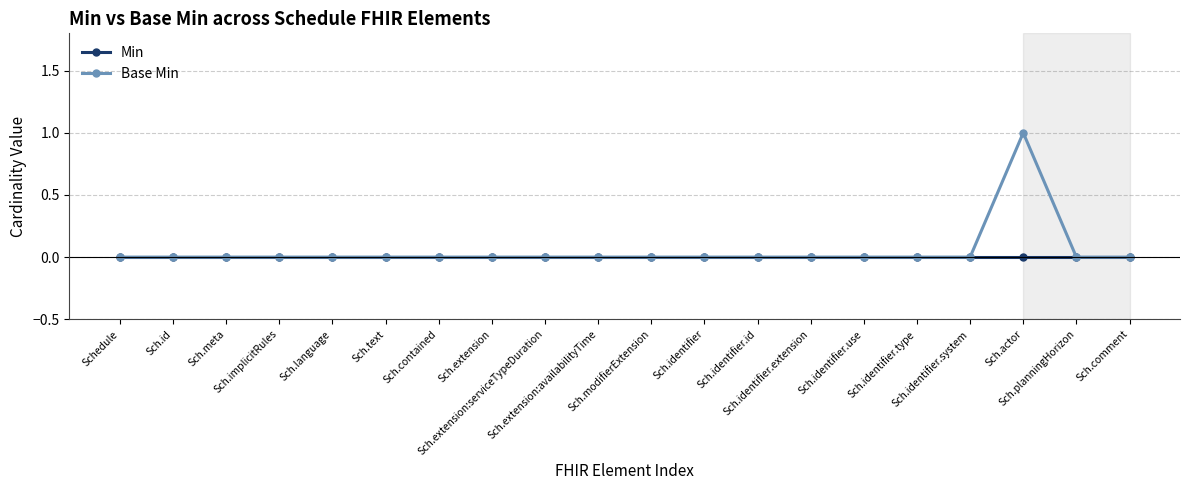

What is the sum of all Base Min values?

1